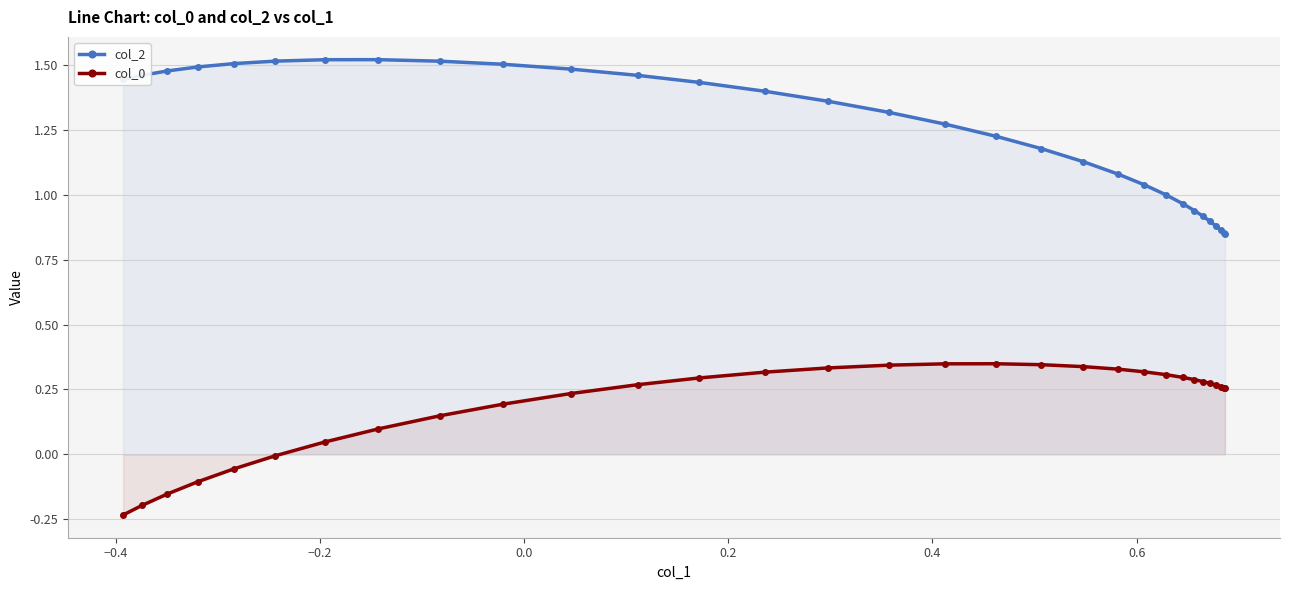

Which series has the largest total across all categories?

col_2